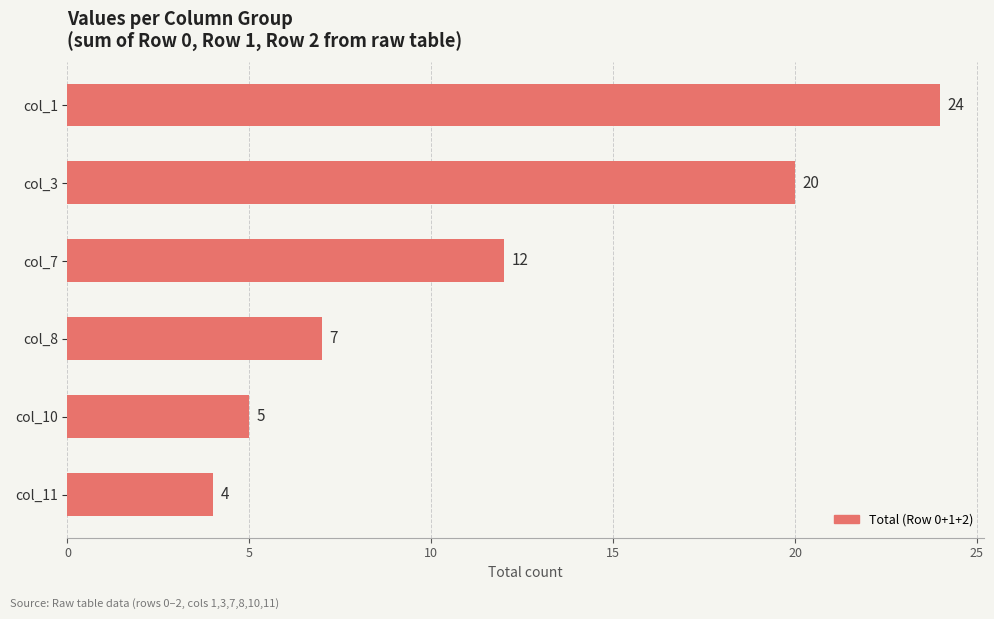

What is the sum of the values at col_3 and col_8?

27